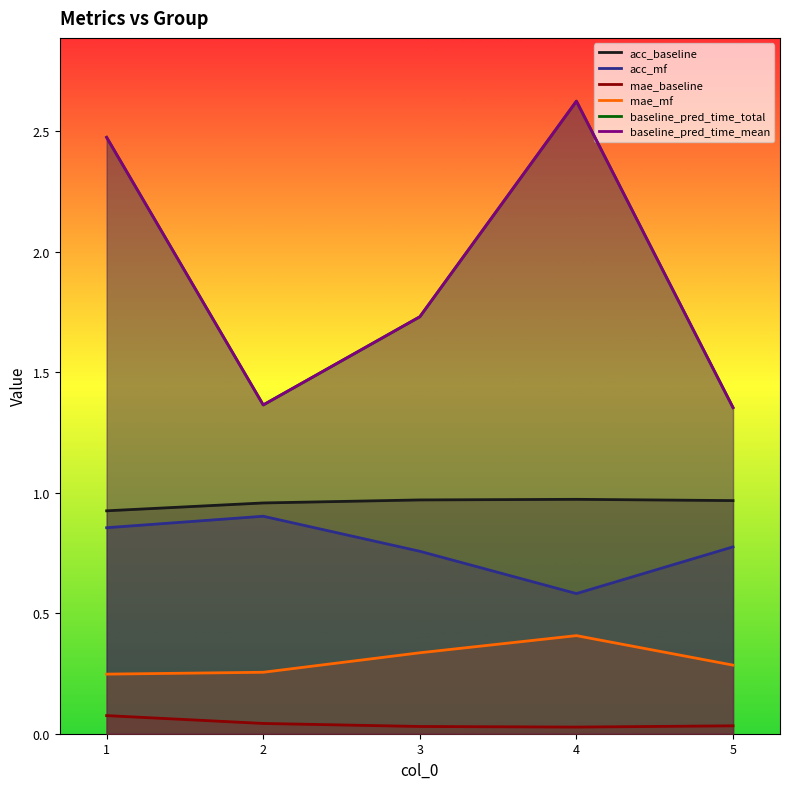

What is the minimum value for acc_mf?

0.6